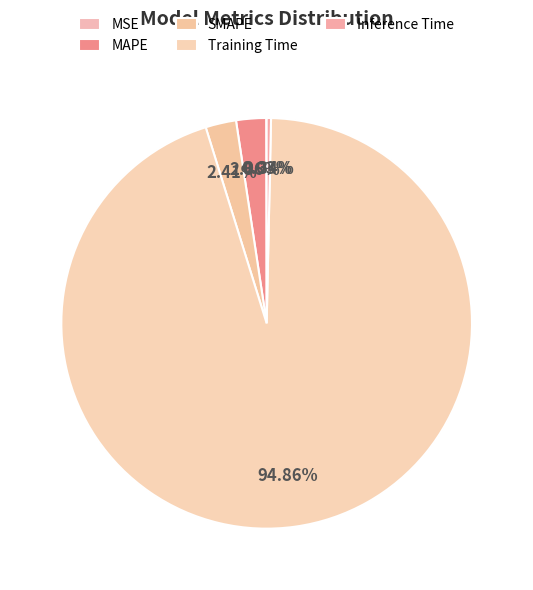

Which slice is the largest?

Training Time